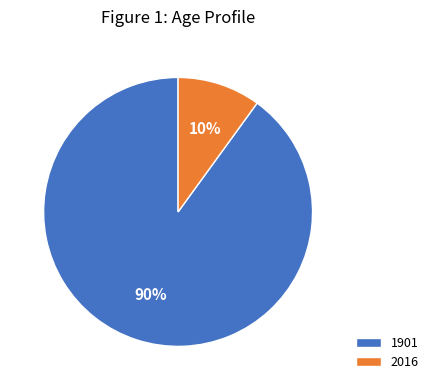

Which category has the biggest portion of the pie?

1901